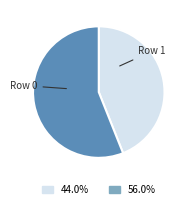

Is there a majority slice in this chart?

Yes